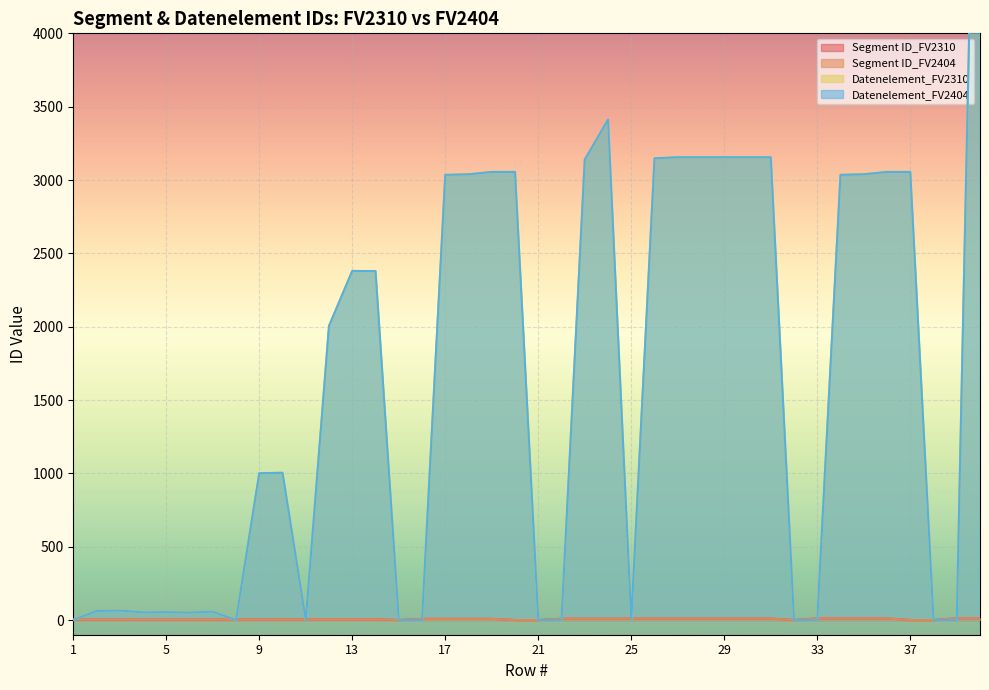

Which series changed the most between 33 and 36?

Datenelement_FV2310